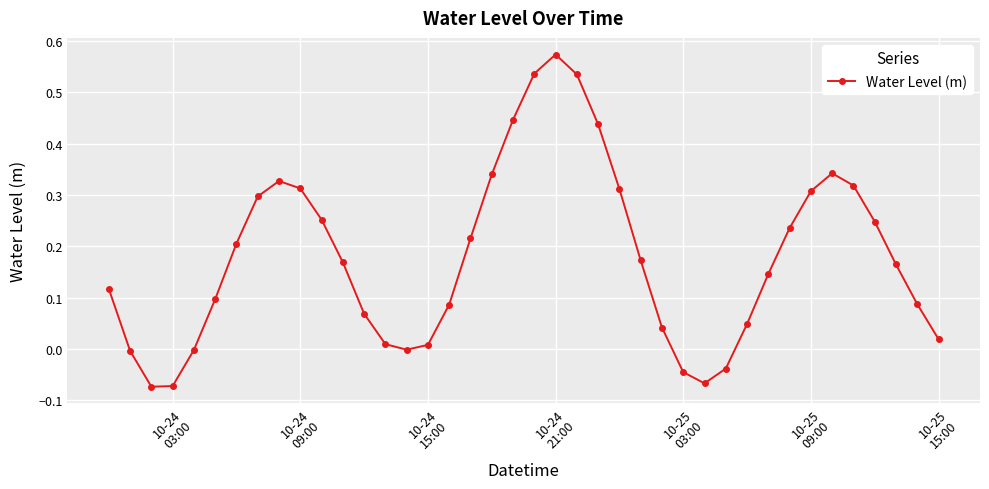

What is the sum of all values?

7.2